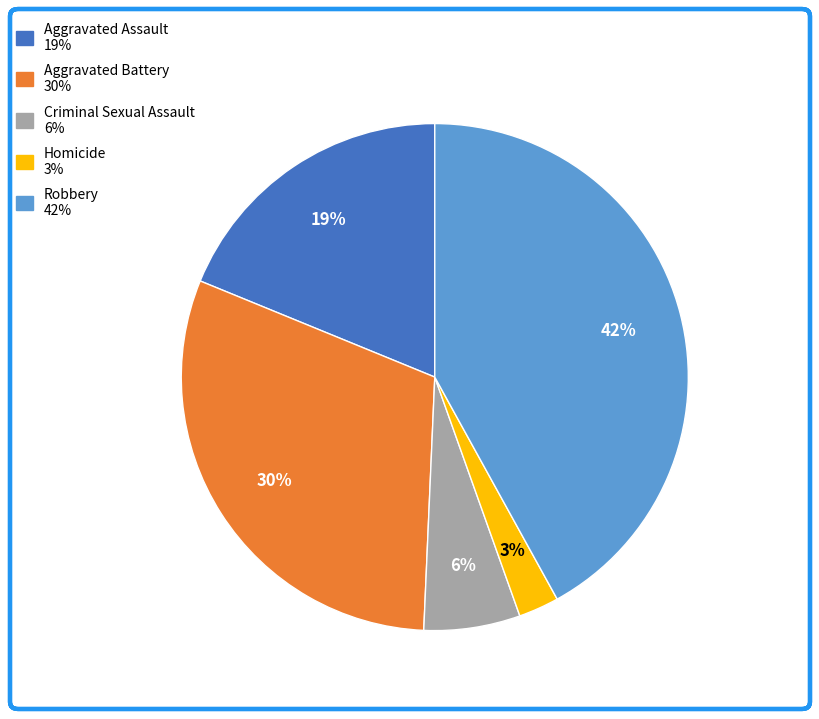

To the nearest percent, what percentage of the pie is Aggravated Battery?

30%